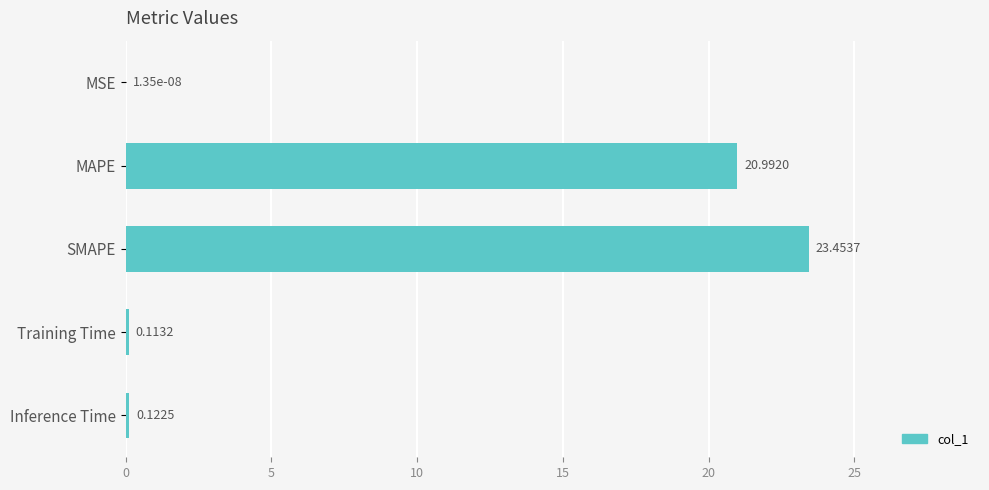

Between MAPE and MSE, which is larger?

MAPE